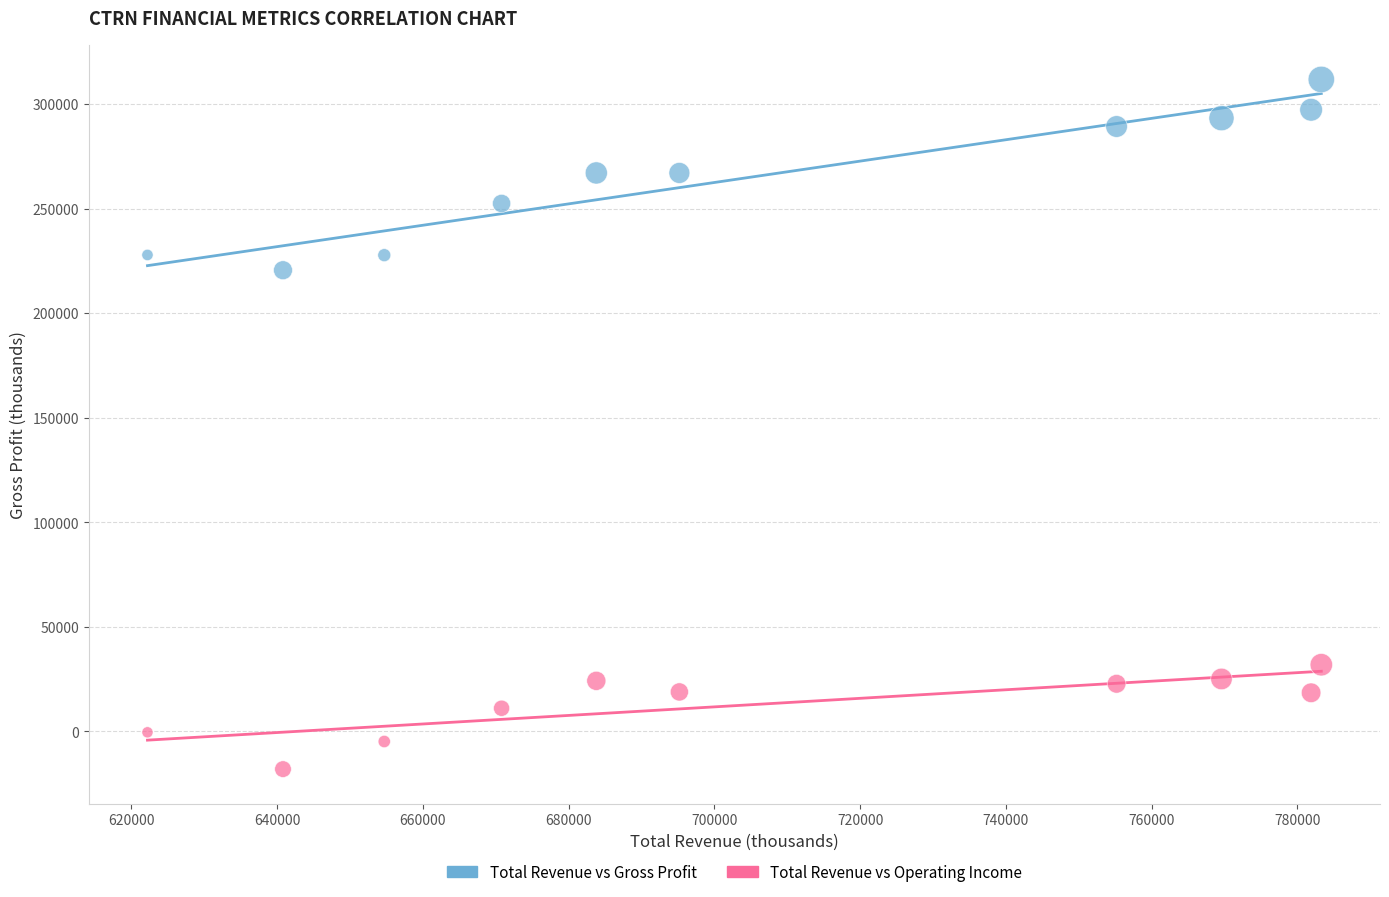

Which series reaches the maximum Y coordinate?

Total Revenue vs Gross Profit